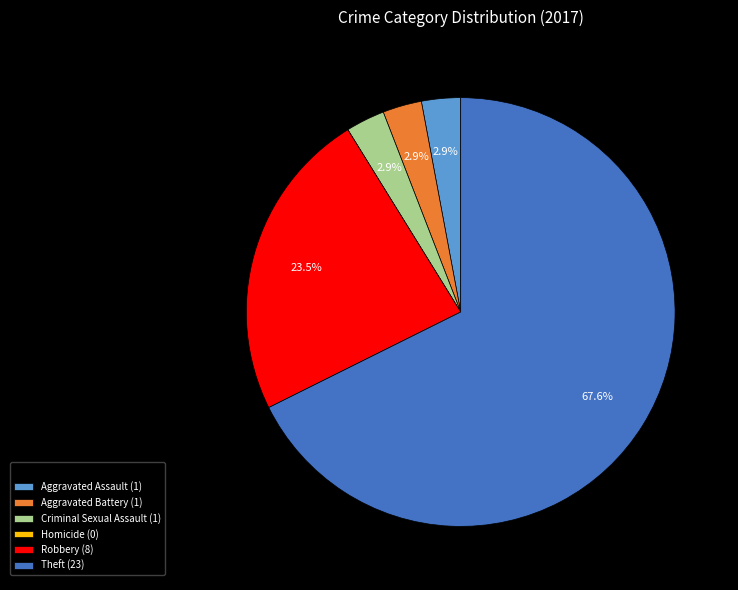

To the nearest percent, what portion does Aggravated Battery represent?

3%